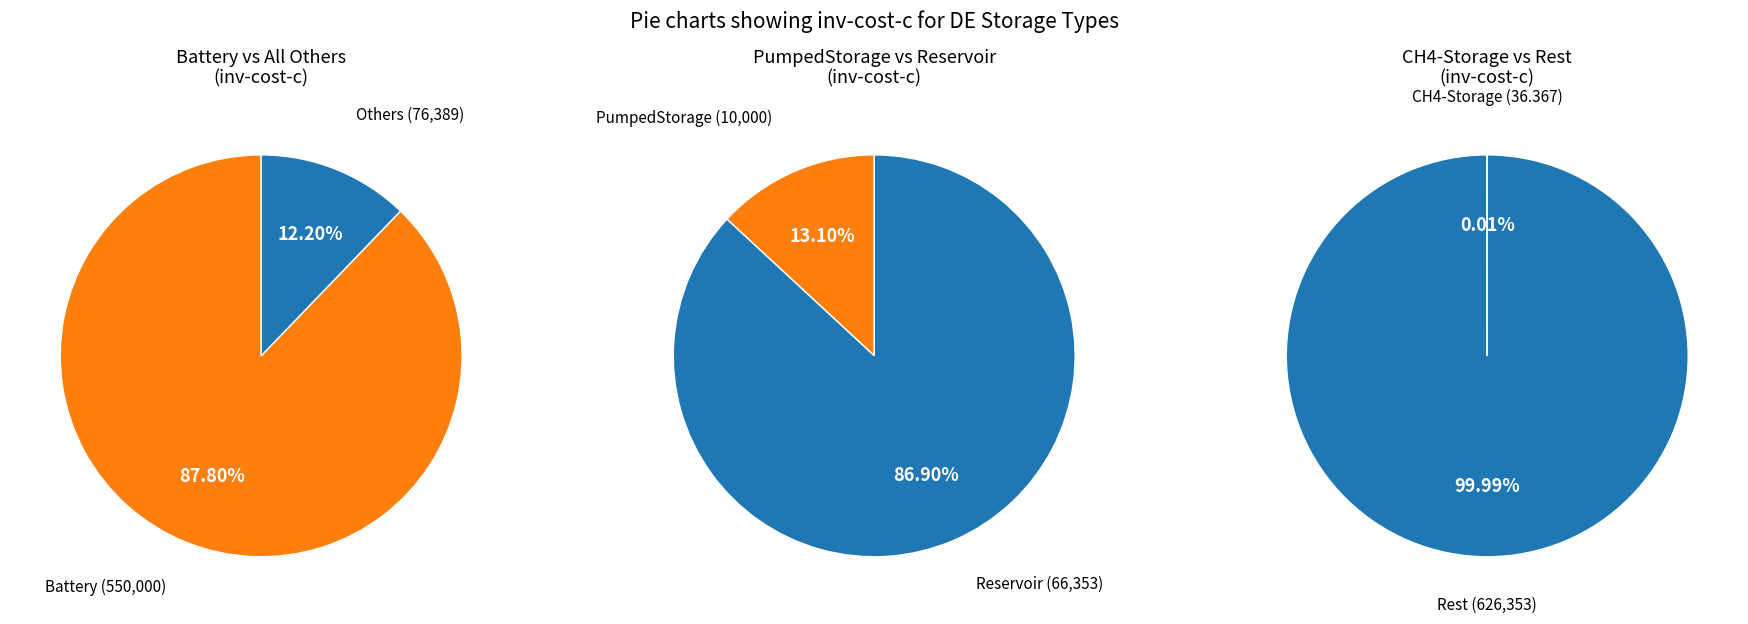

What is the largest slice in the pie chart?

Battery